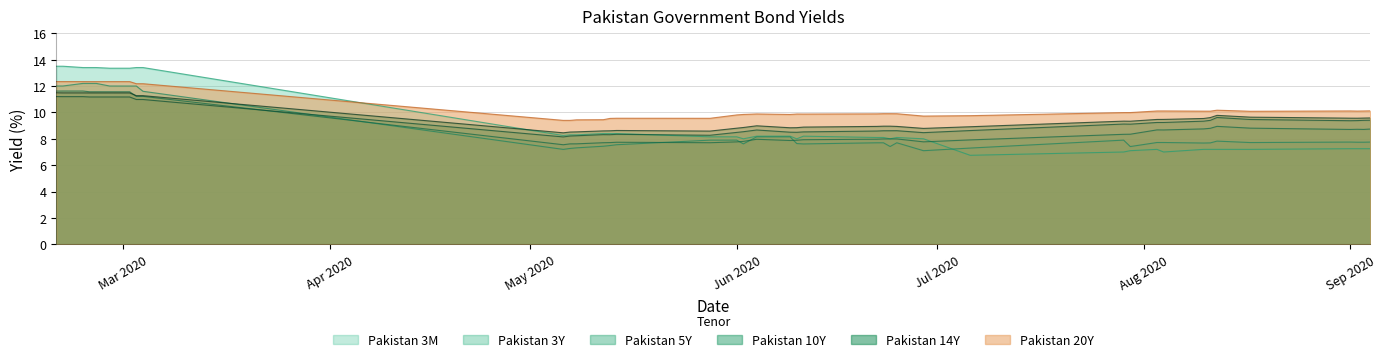

What is the smallest value displayed?

6.8